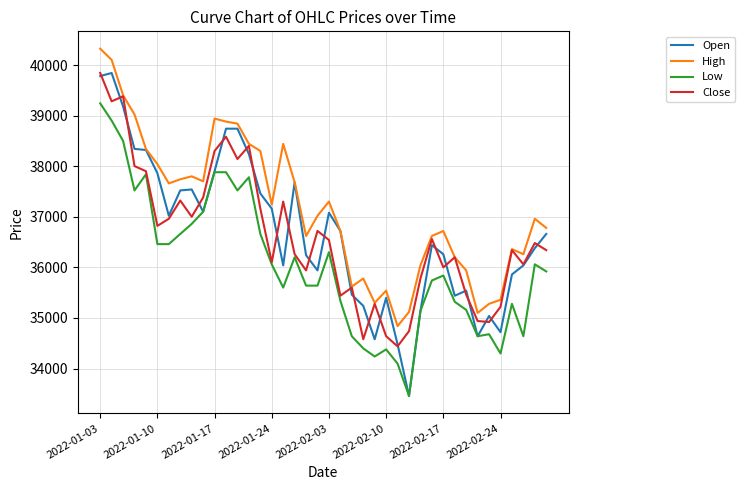

Which series has the largest total across all categories?

High